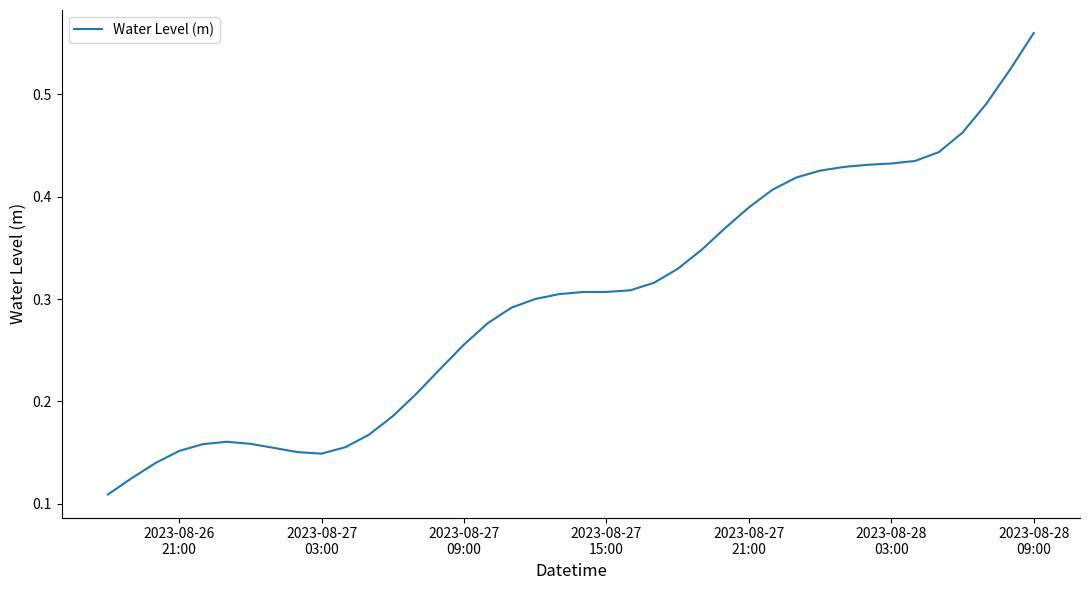

Which category has the highest value across all series?

2023-08-28
09:00